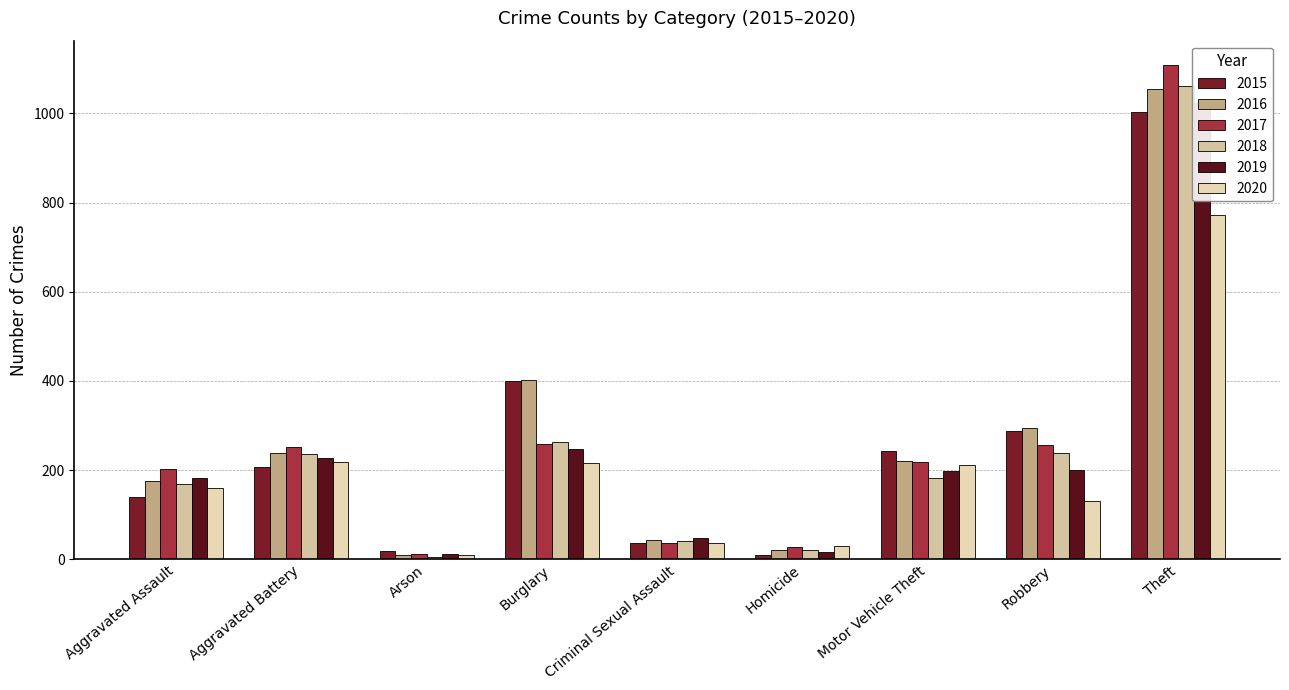

Is the value of 2018 at Homicide greater than the value of 2016 at Robbery?

No